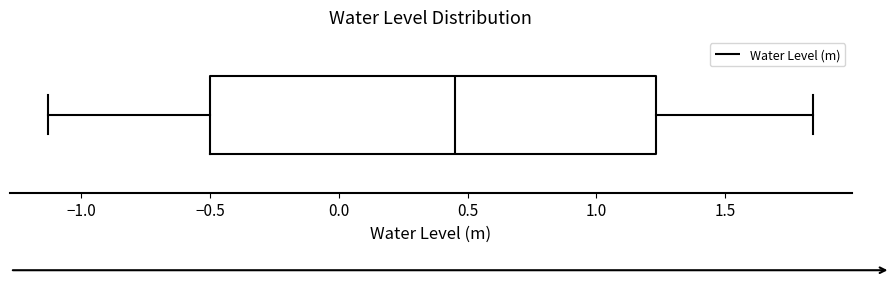

Where does the median line of the box sit on the x-axis? The values are not printed on the chart, so give them approximately, as read against the axis.

0.45